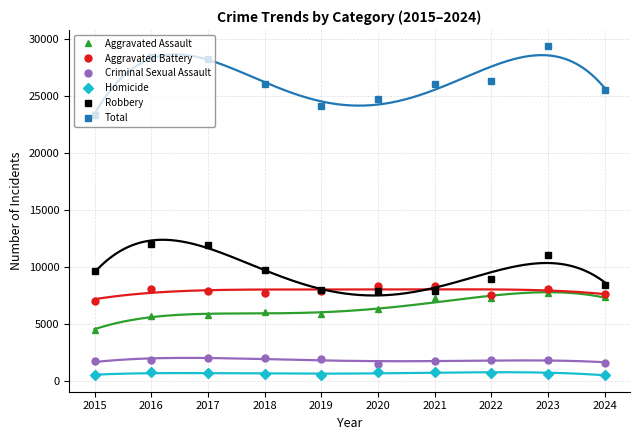

At which category is the sum across all series the highest?

2023